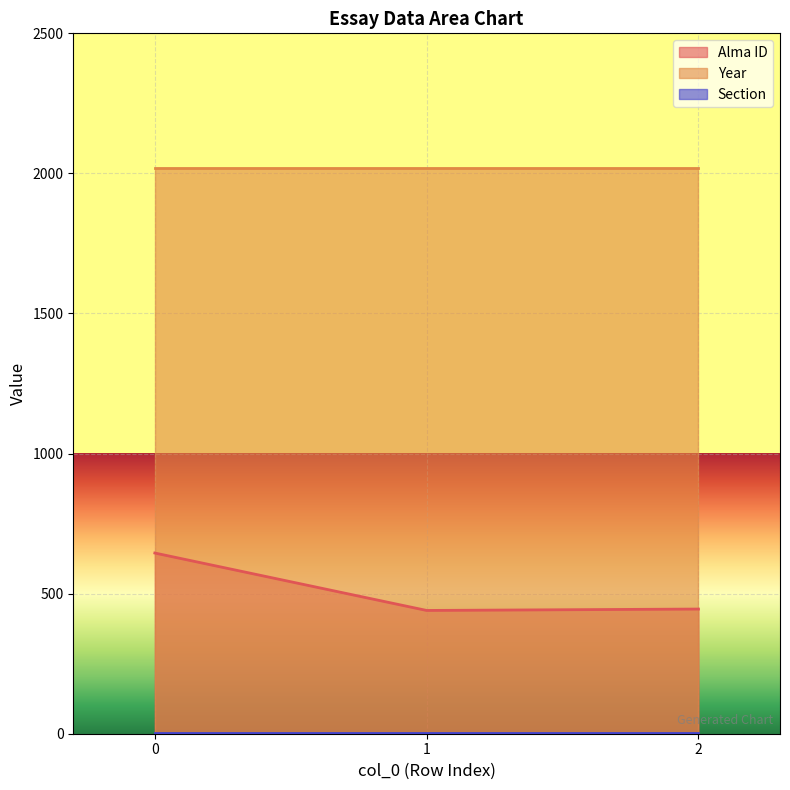

At how many categories does at least one series exceed 1714?

3